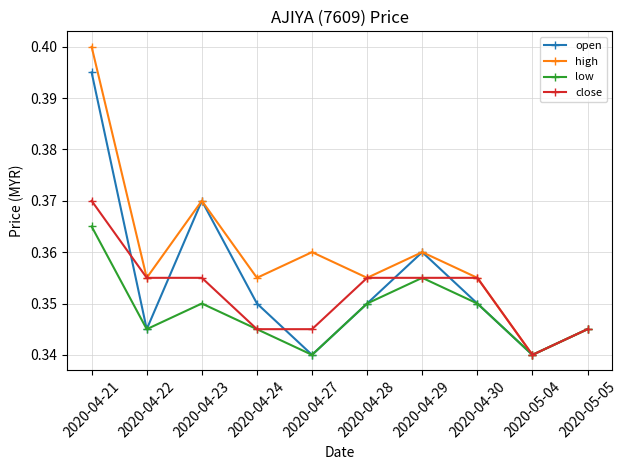

True or false: low has more than 0 interior local peaks.

True